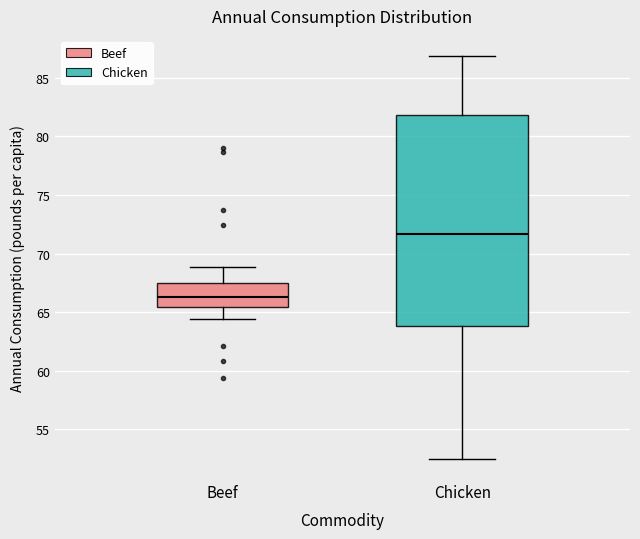

Comparing the boxes themselves (not the whiskers), which one is the tallest?

Chicken